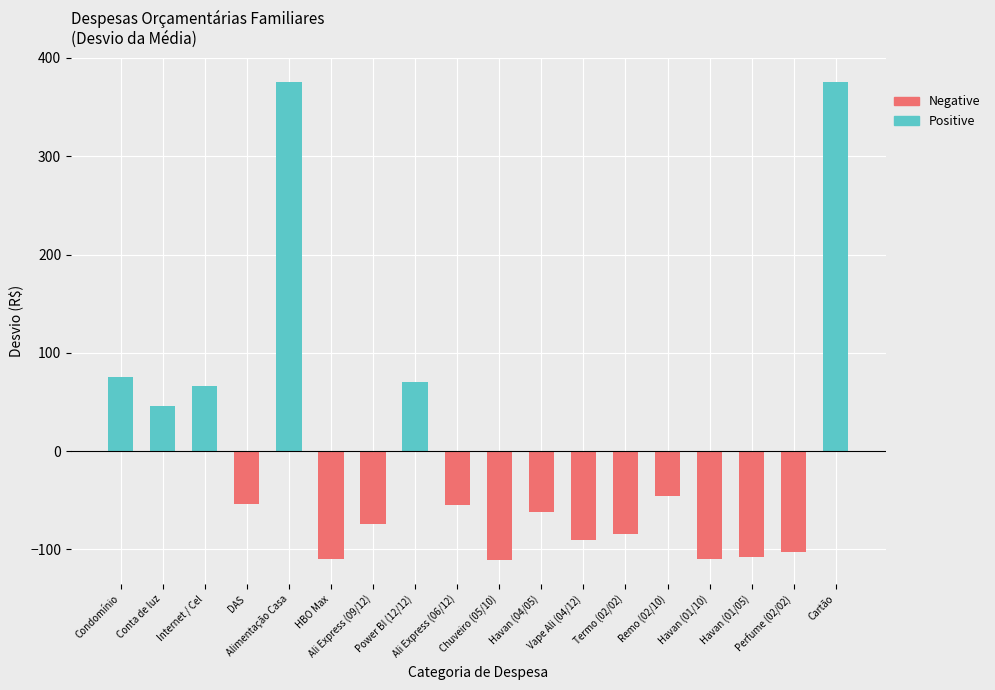

Which series has the largest total across all categories?

Positive